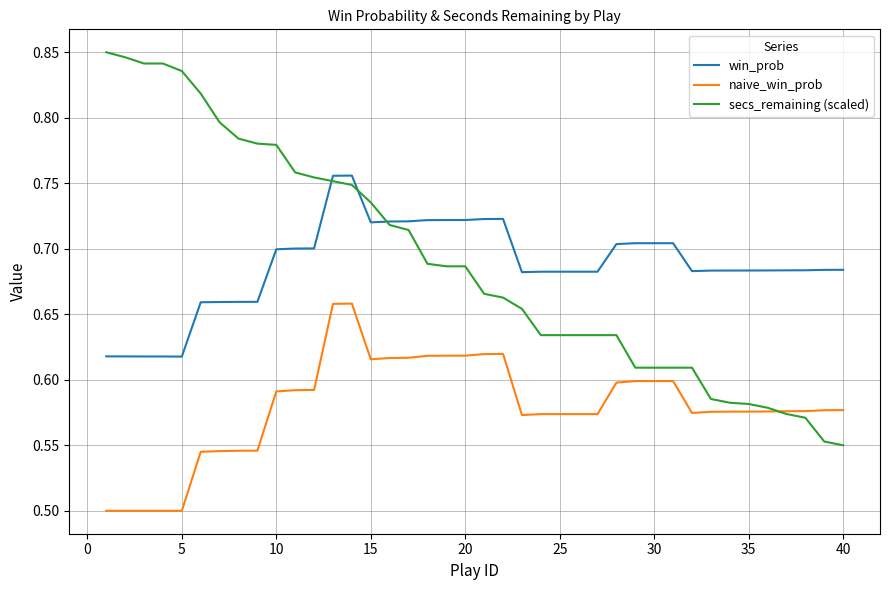

True or false: naive_win_prob and secs_remaining (scaled) cross at least once.

True